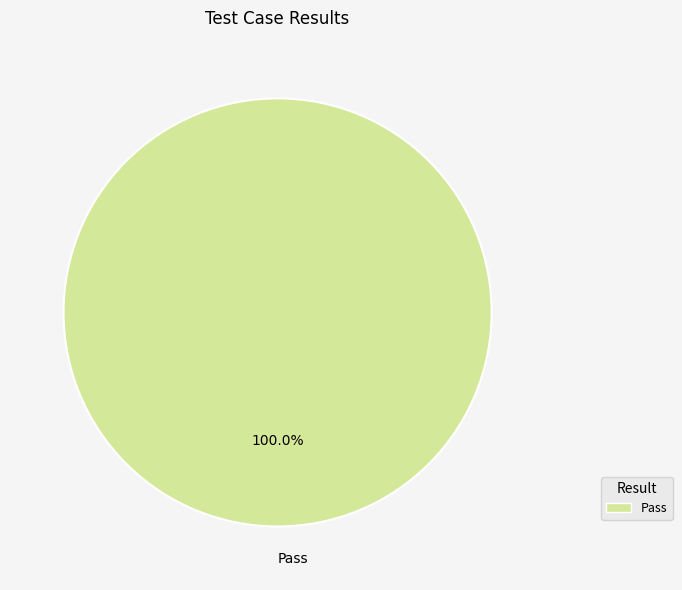

How many slices are in this pie chart?

1